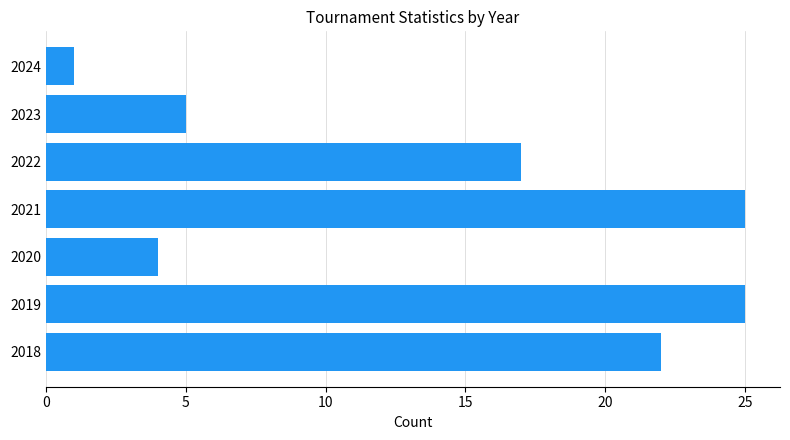

What is the average value?

14